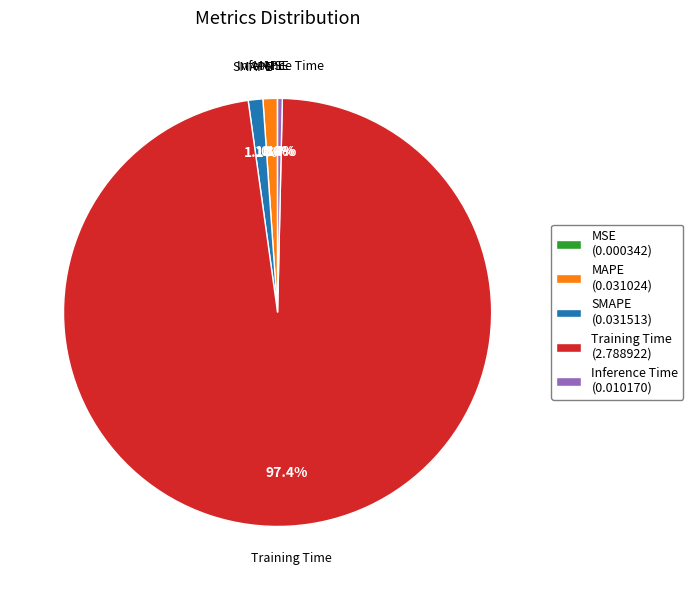

What is the majority slice?

Training Time